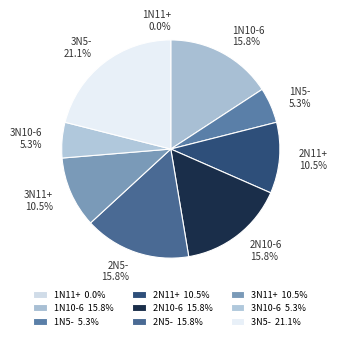

Does 1N5- account for over 50% of the chart?

No